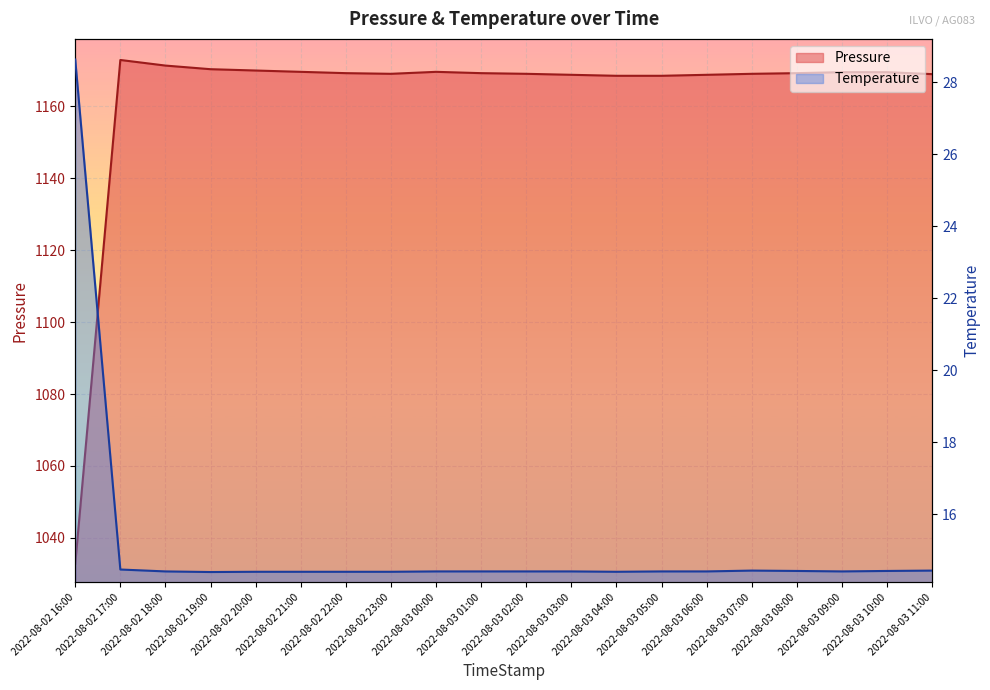

How many lines are shown in the chart?

2